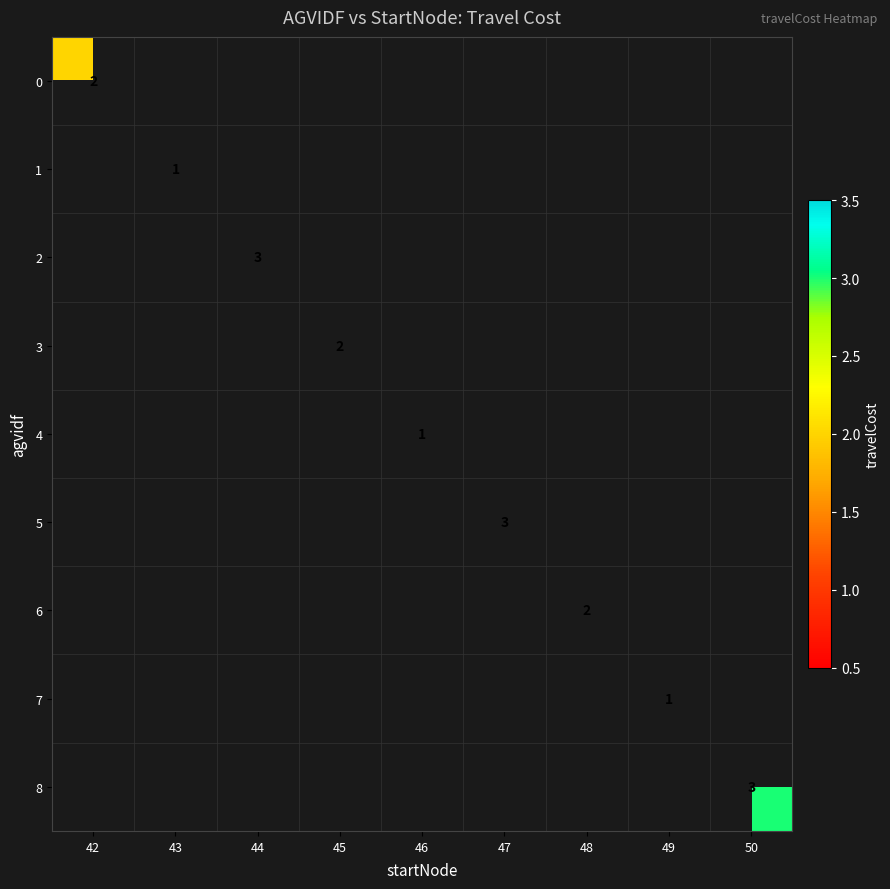

Count the number of categories in the chart.

9